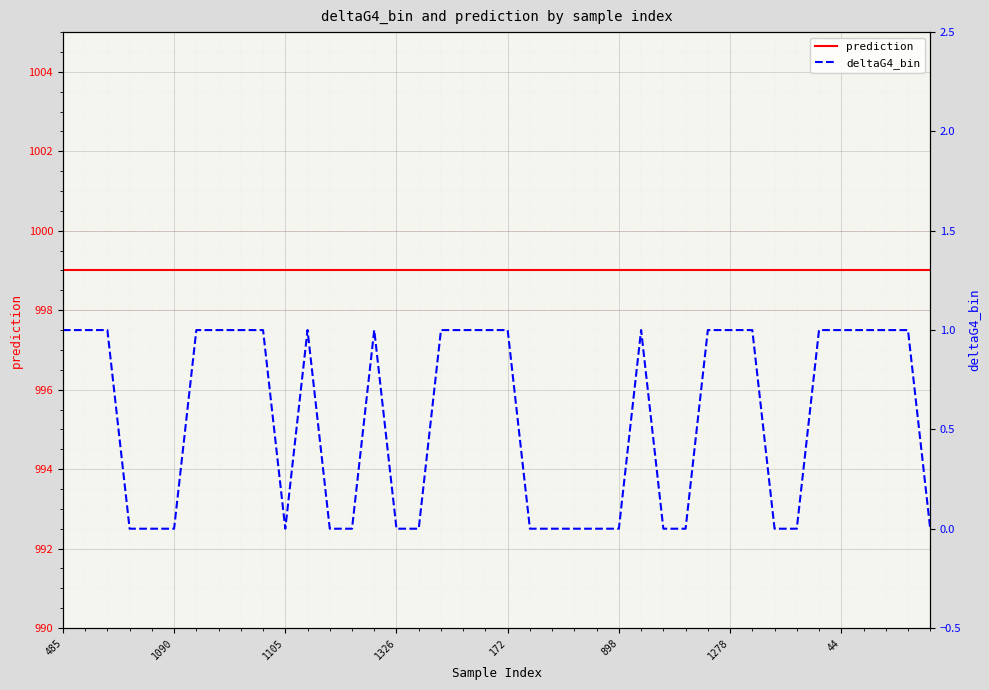

Which label corresponds to the smallest value in the chart?

1326